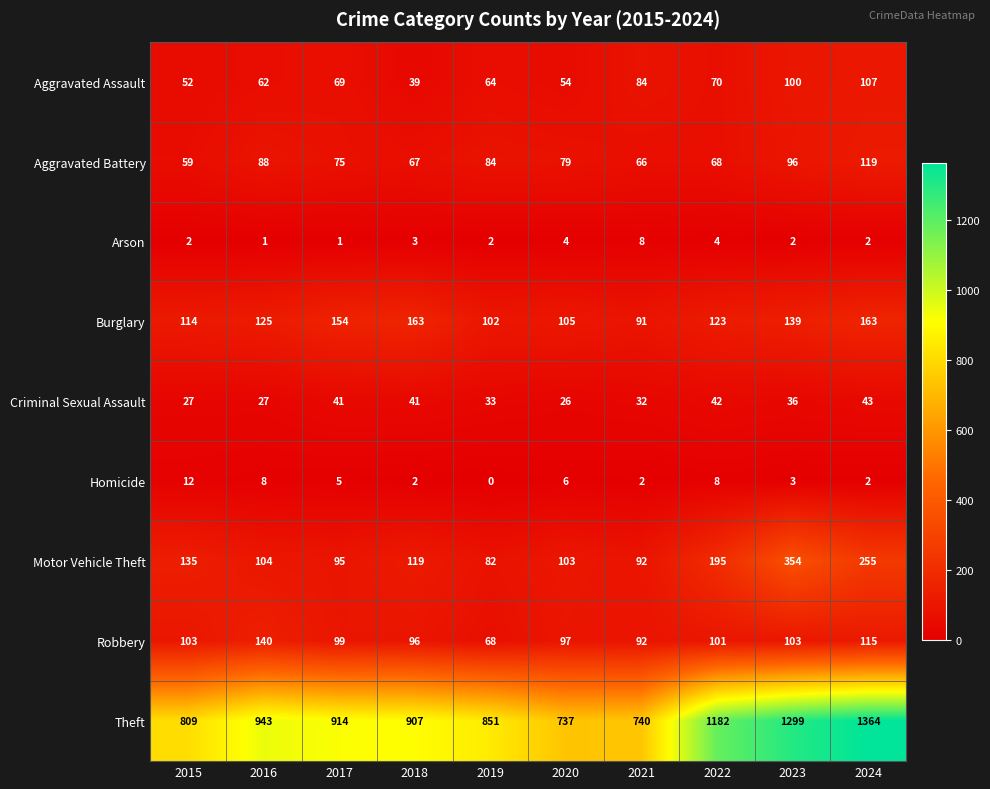

List the series in order of their peak value, highest first.

Theft, Motor Vehicle Theft, Burglary, Robbery, Aggravated Battery, Aggravated Assault, Criminal Sexual Assault, Homicide, Arson